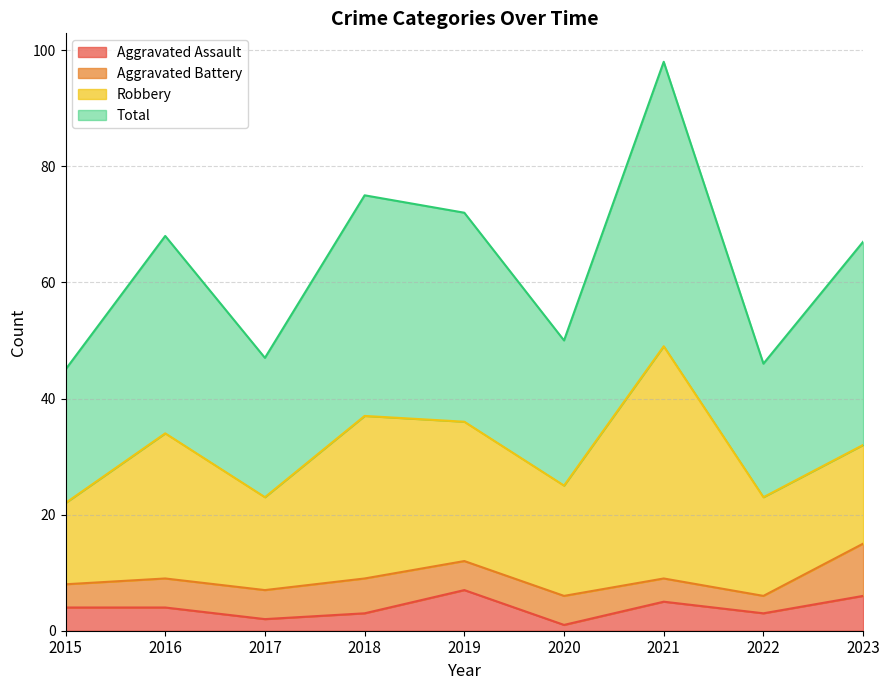

True or false: Aggravated Assault and Total cross at least once.

False